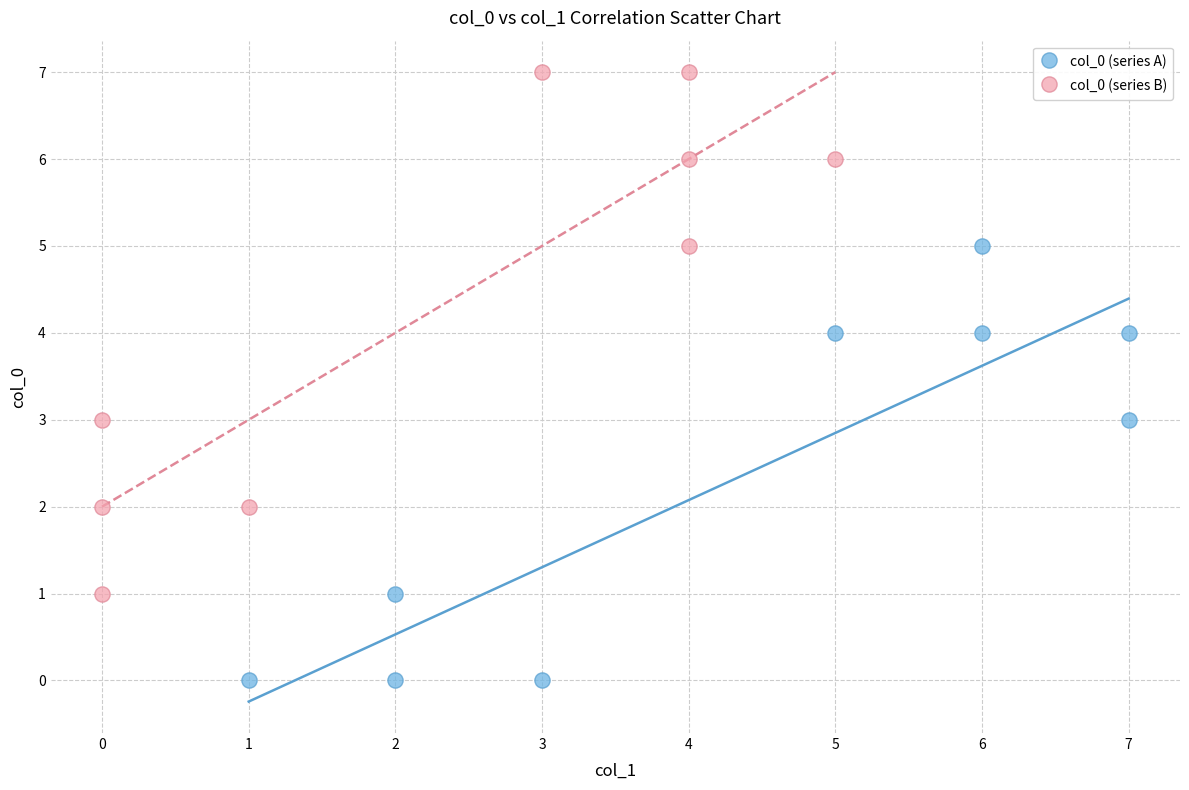

Which series has the largest Y range (max minus min)?

col_0 (series B)